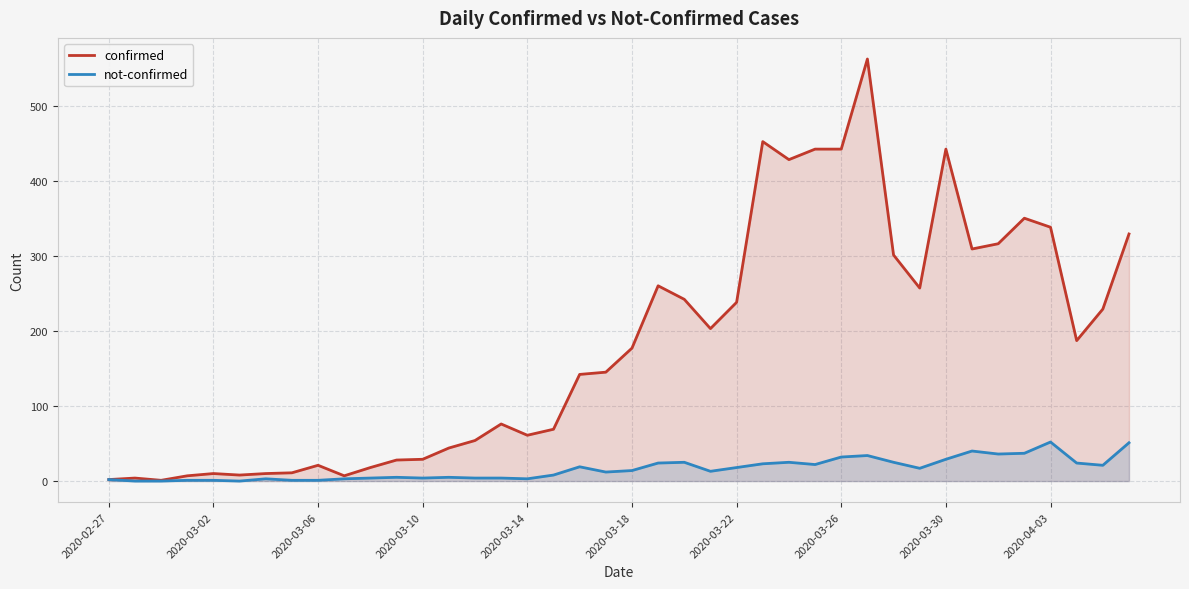

True or false: confirmed and not-confirmed cross at least once.

False